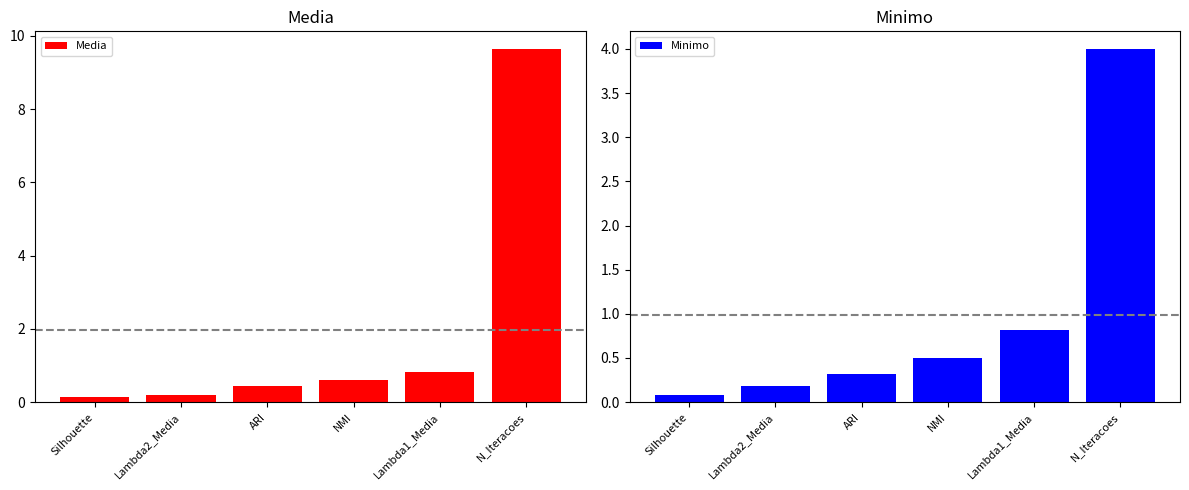

Which category has the lowest value in the Media series?

Silhouette